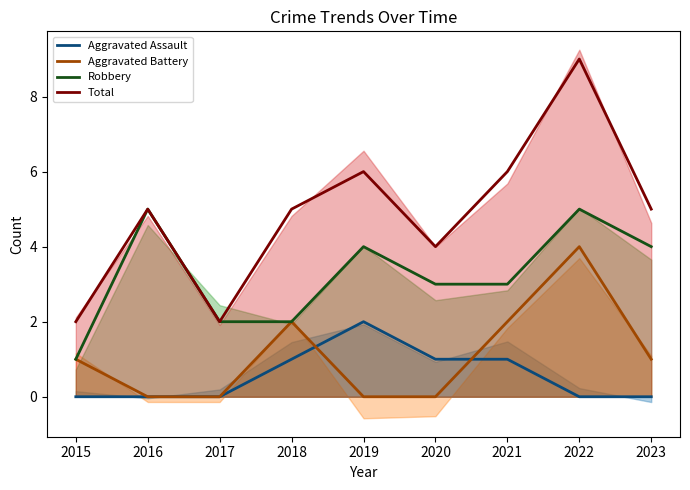

What is the difference between the highest and lowest values at 2022?

9